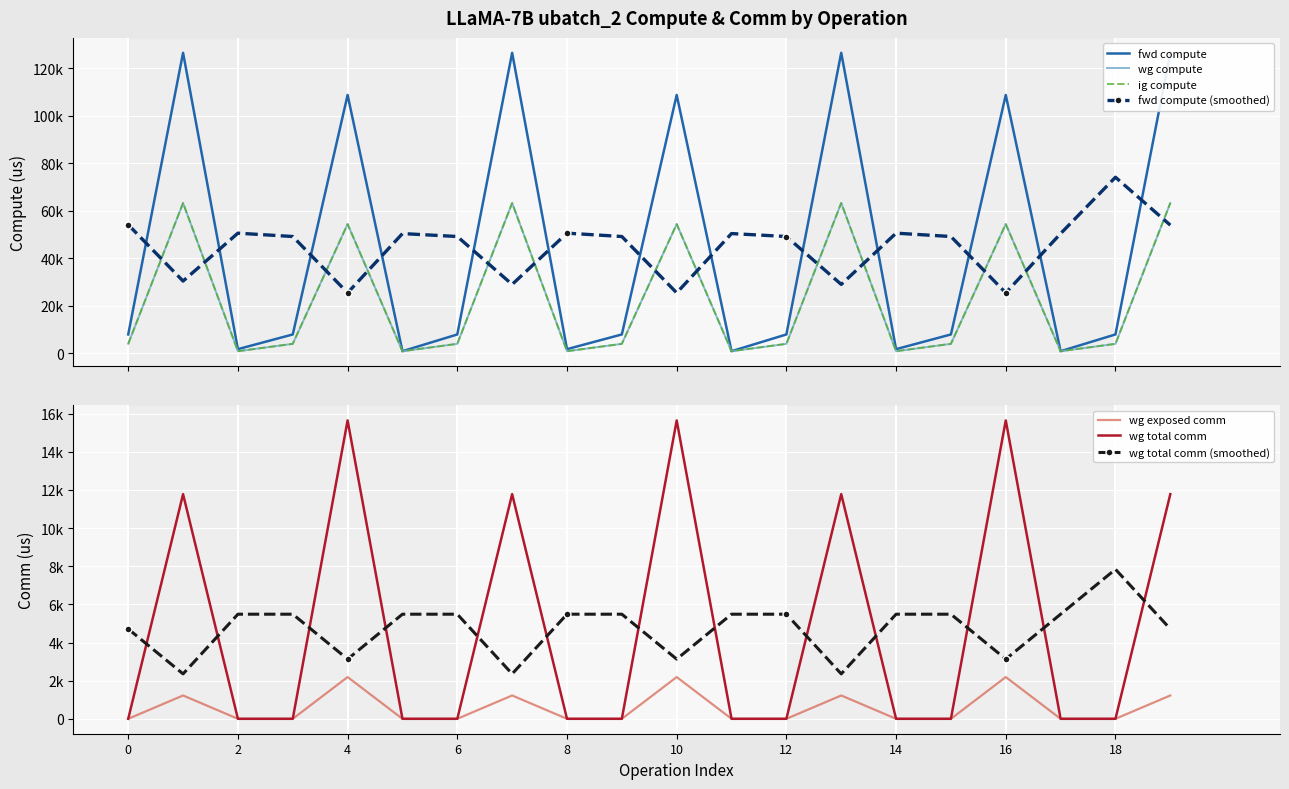

How many data points in ig compute are less than 3956?

6